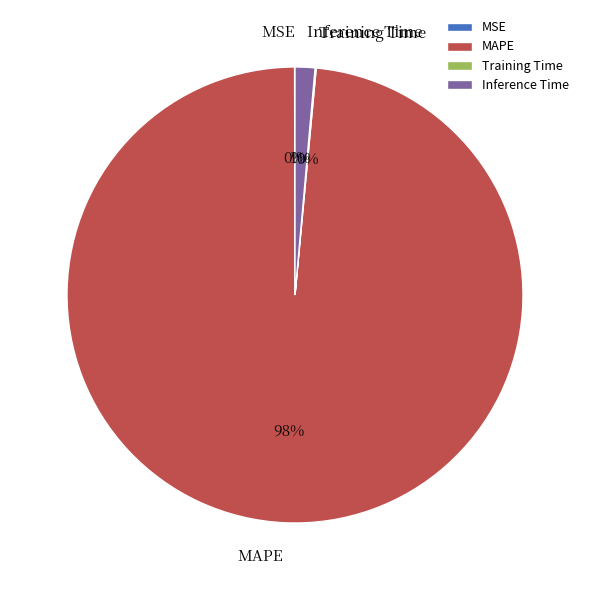

Which slice represents more than half of the pie?

MAPE